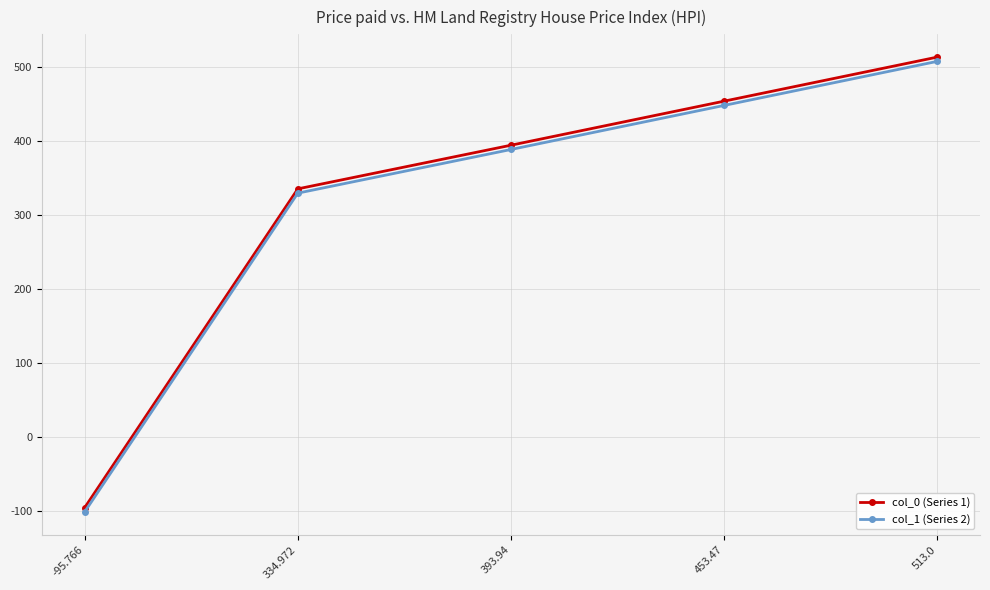

True or false: col_0 (Series 1) has more than 1 points higher than both neighbors.

False